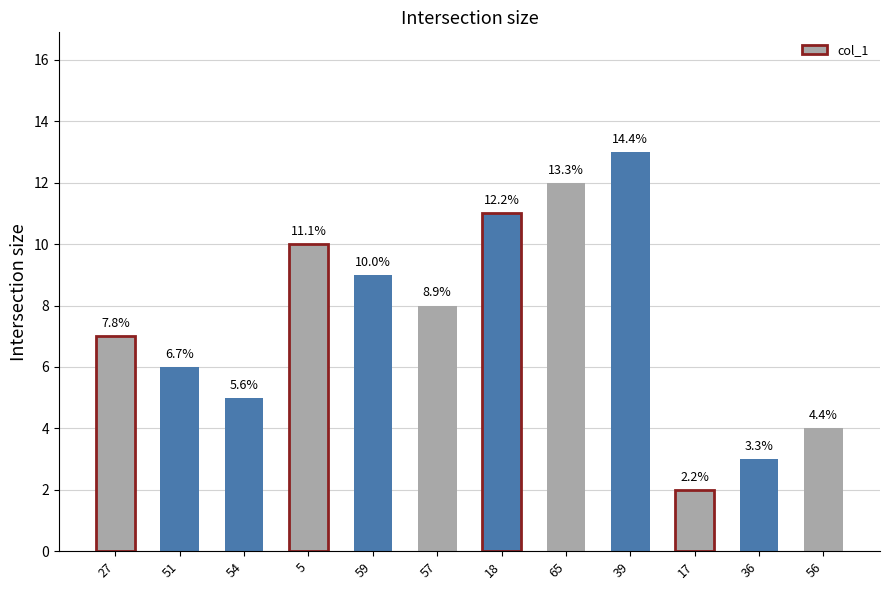

Where is the data nearest to the value 7?

27